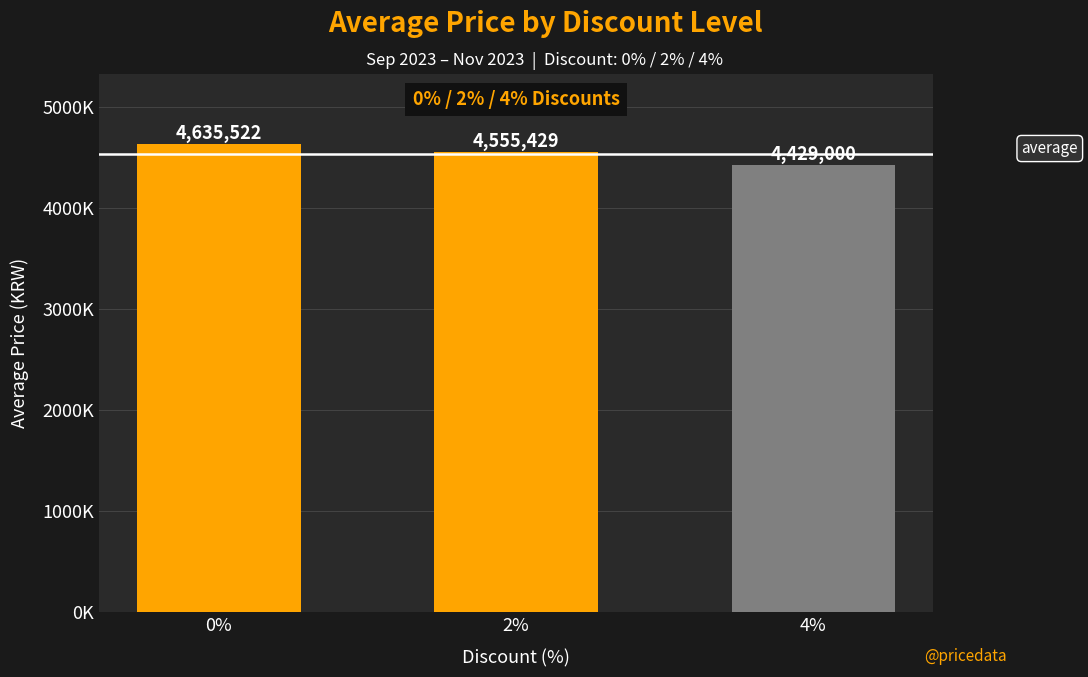

Are the bars horizontal?

No